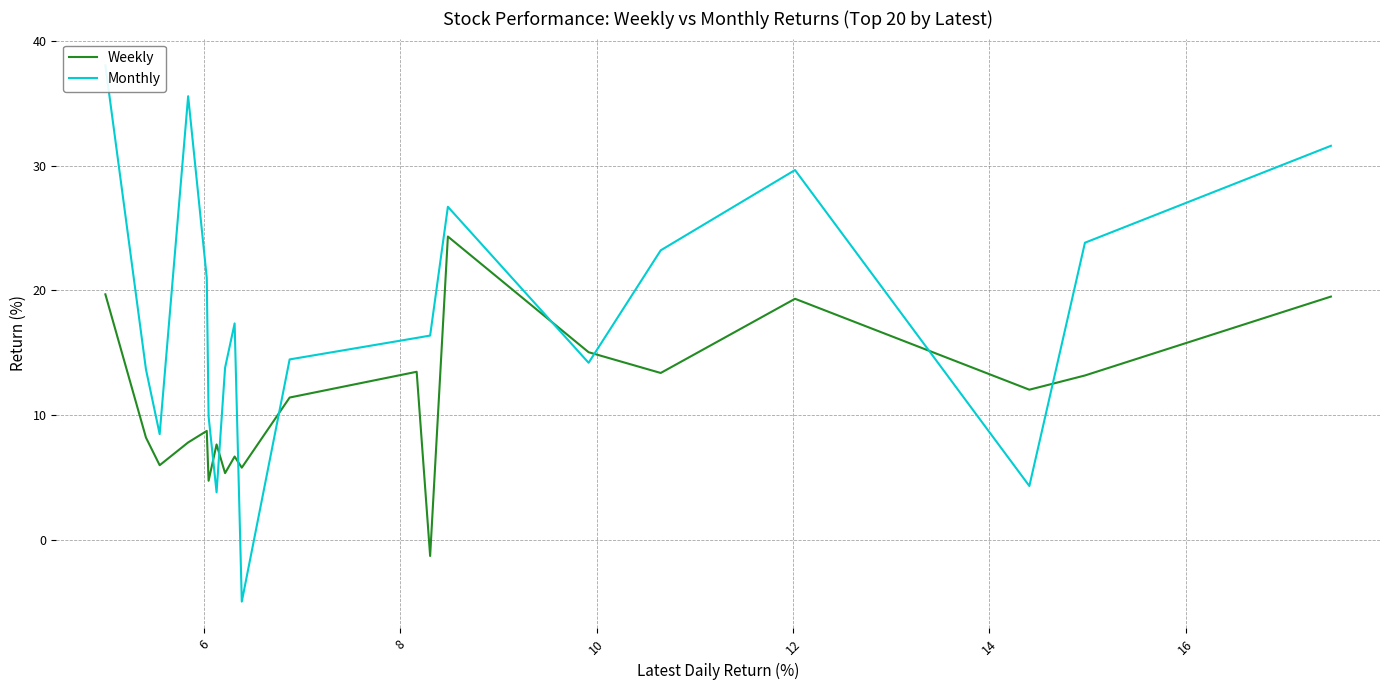

At 6, list the series in order from smallest to largest.

Weekly, Monthly